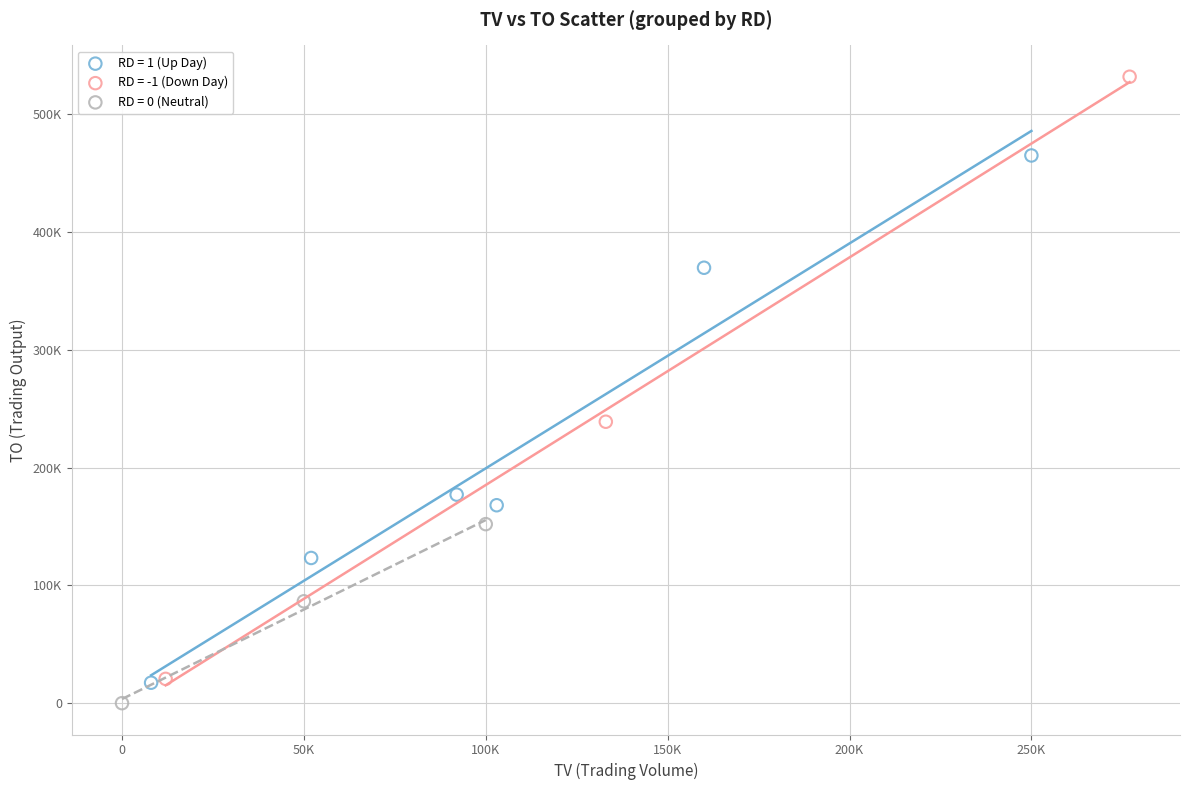

Which series contains the lowest Y value?

RD = 0 (Neutral)